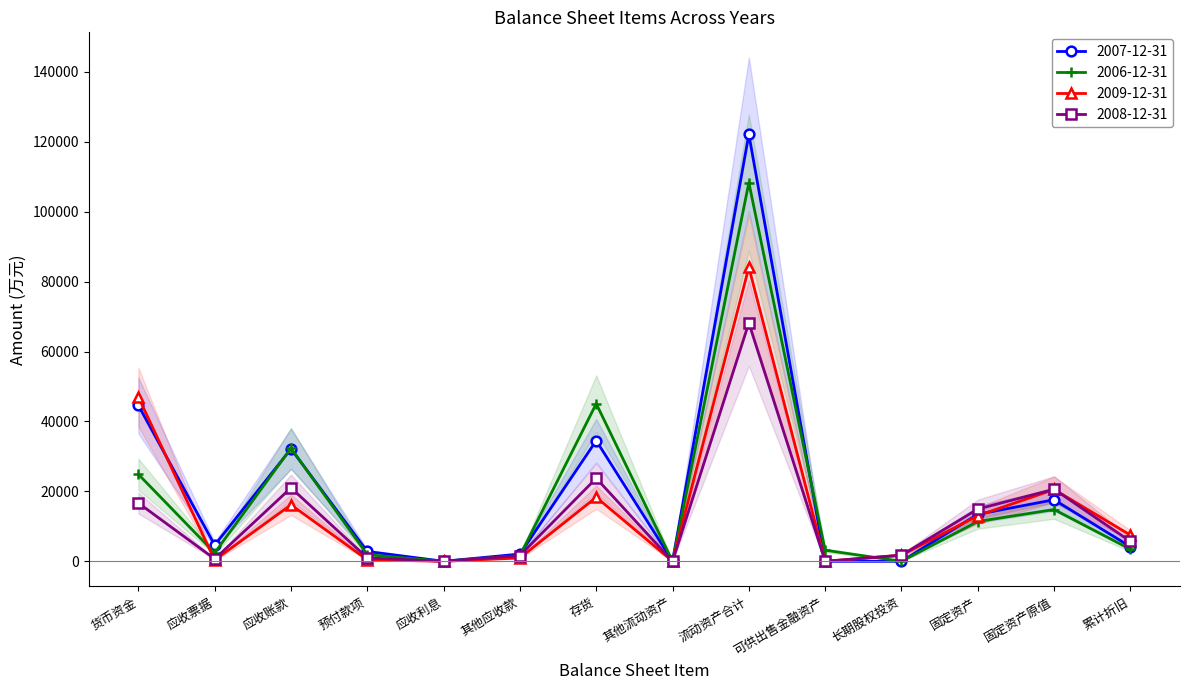

Does the chart display data point markers on the line(s)?

Yes